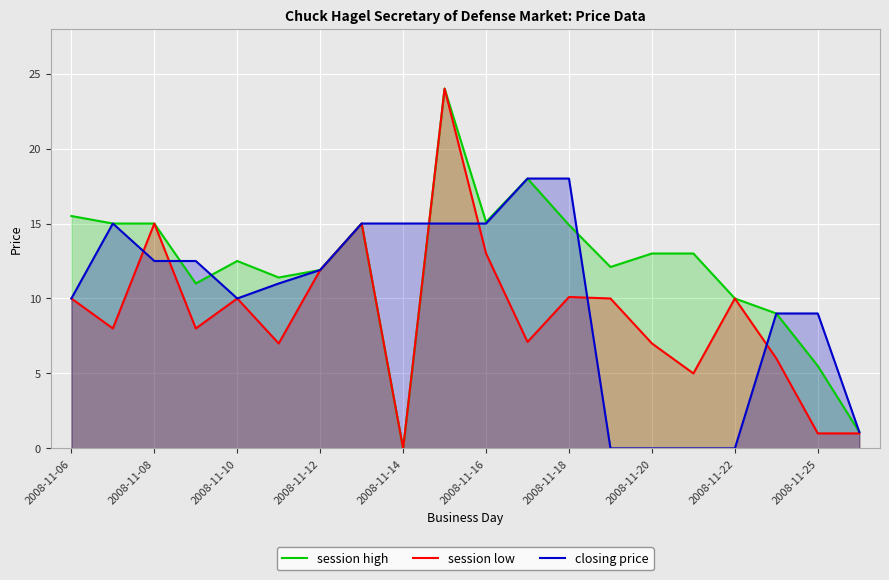

Rank the series by their average value, from highest to lowest.

session high, closing price, session low